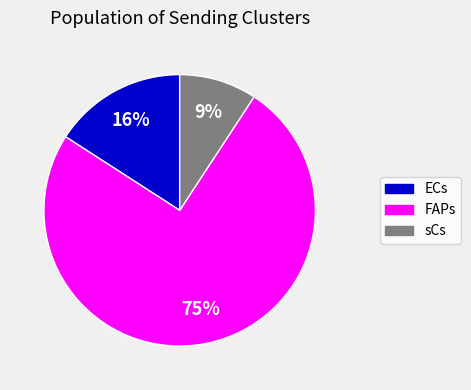

Approximately how many times larger is the value at FAPs compared to ECs?

4.7